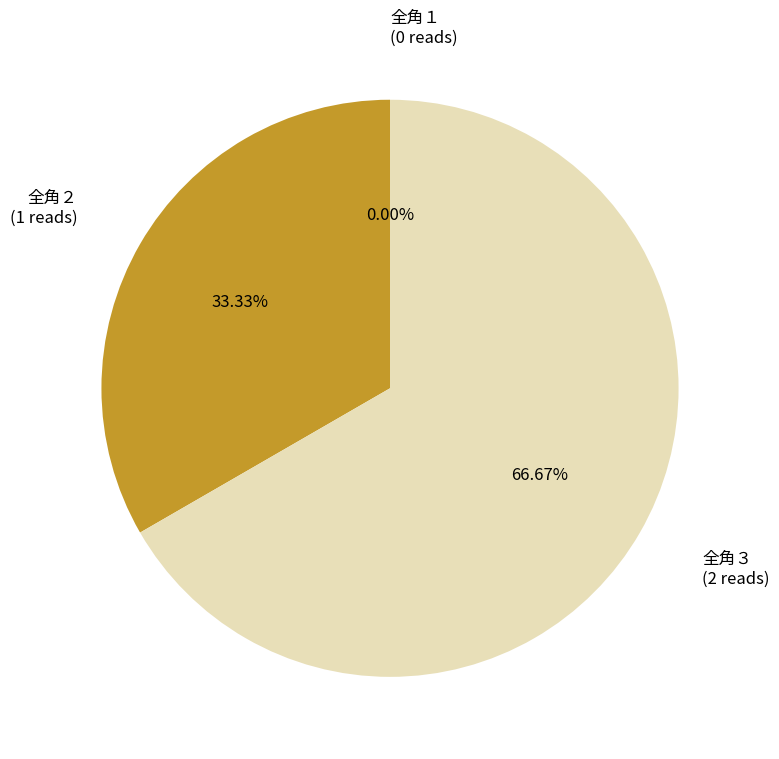

How many slices are in this pie chart?

3